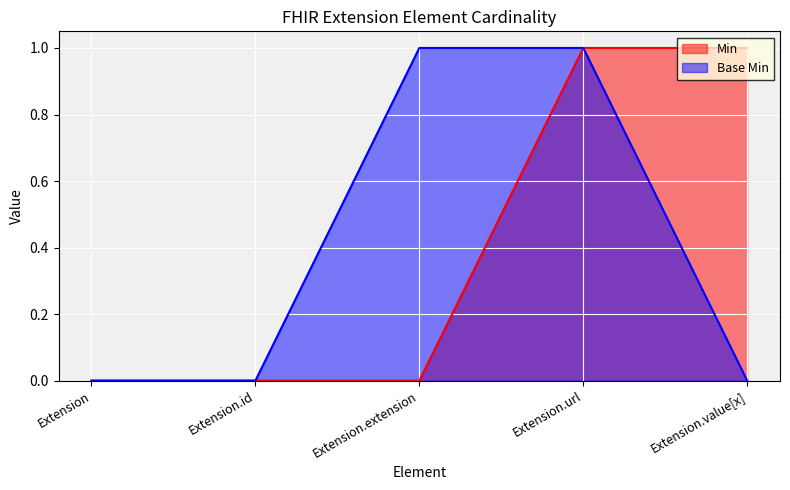

Is the value of Min at Extension greater than the value of Base Min at Extension.url?

No